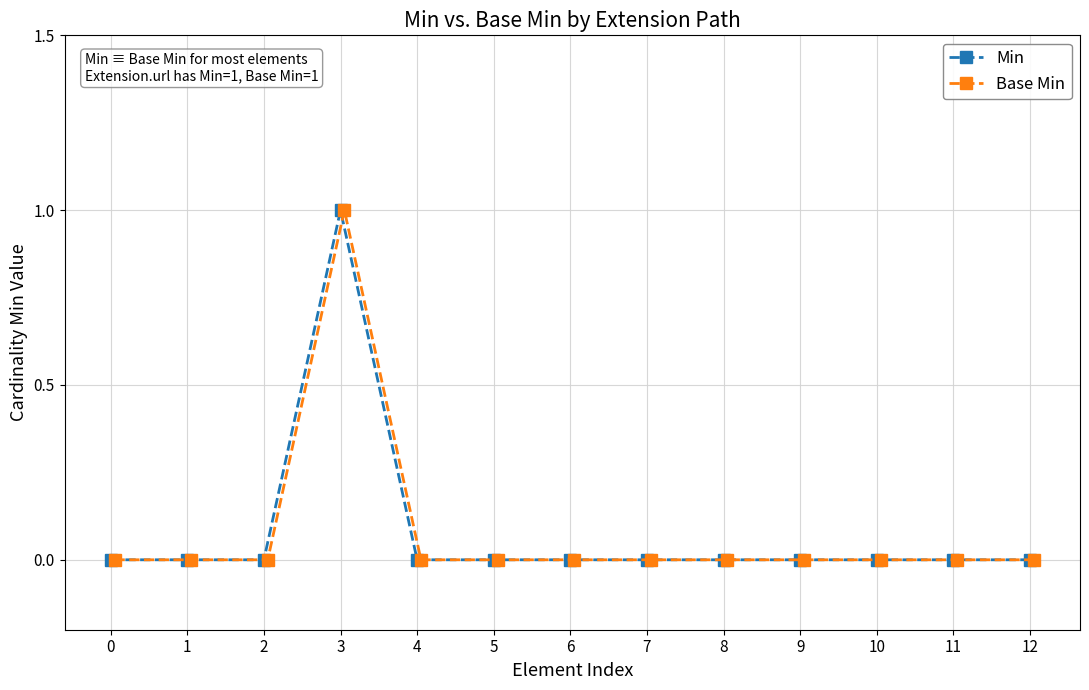

How many lines are shown in the chart?

2